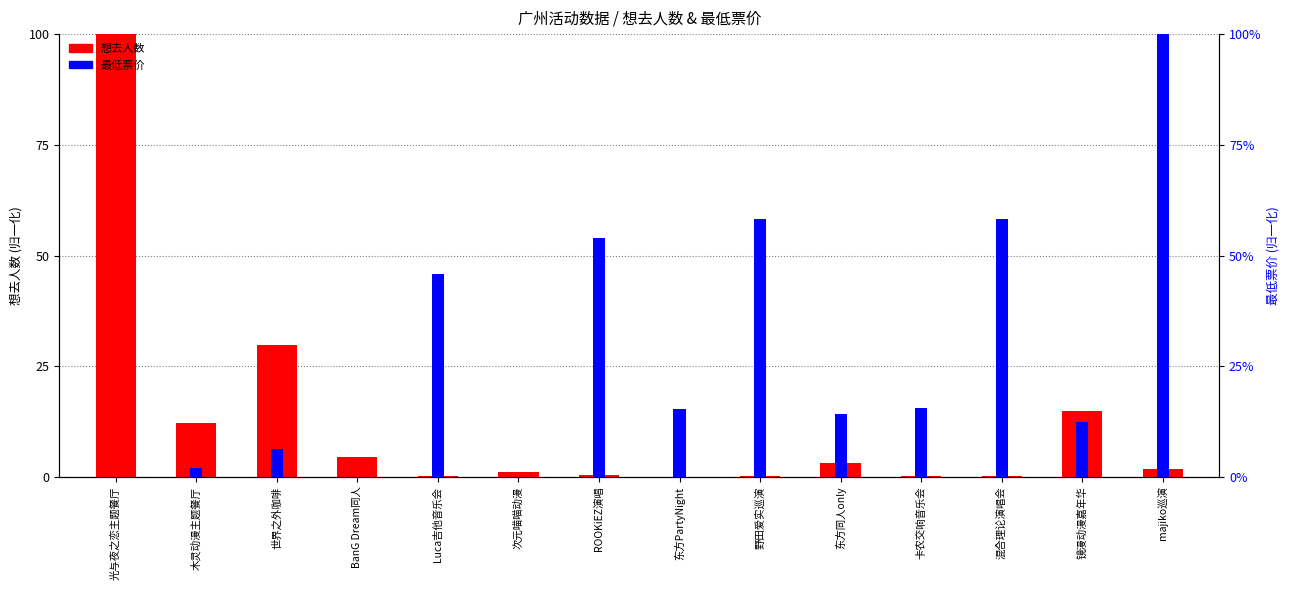

At how many categories does at least one series exceed 73?

2